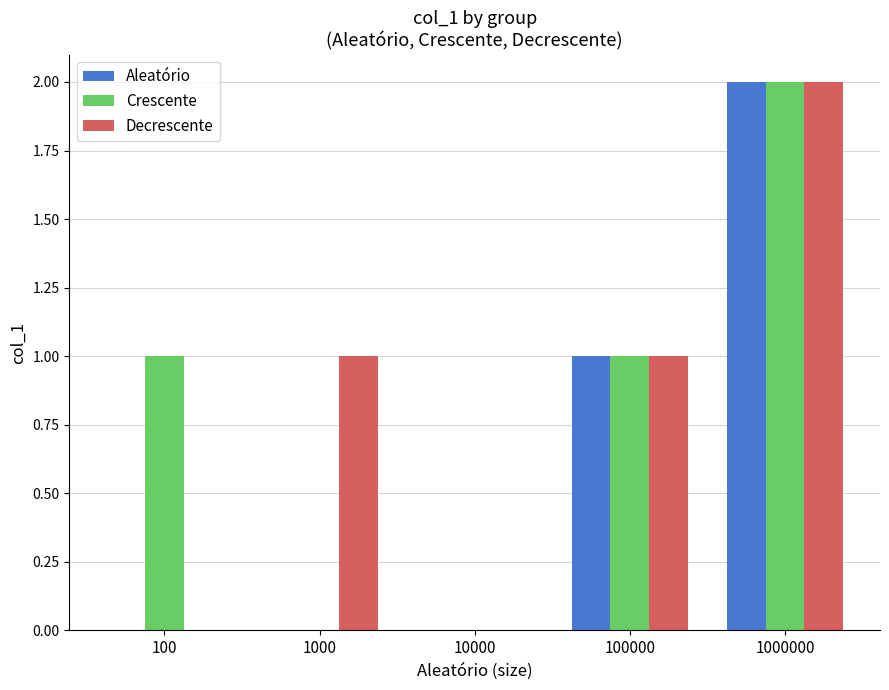

Is it true that Decrescente equals 0 at 100?

True